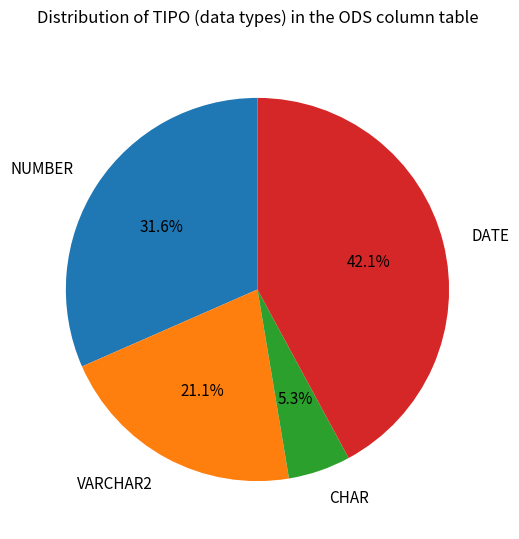

Is there any slice that represents more than half of the pie?

No